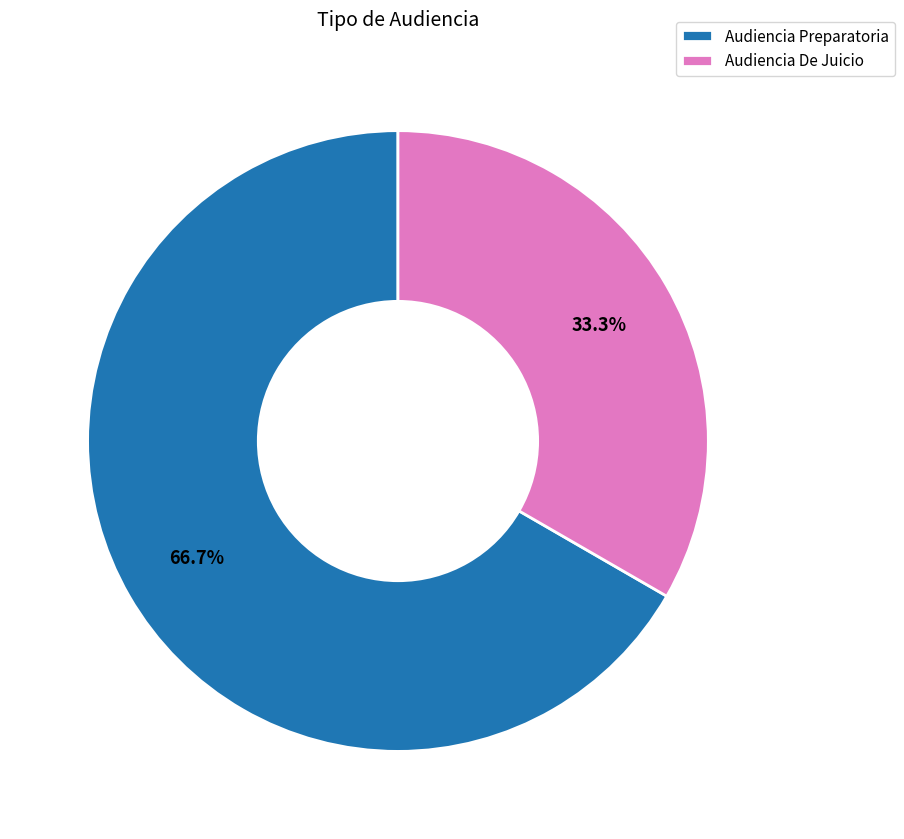

To the nearest percent, what percentage of the pie is Audiencia De Juicio?

33%